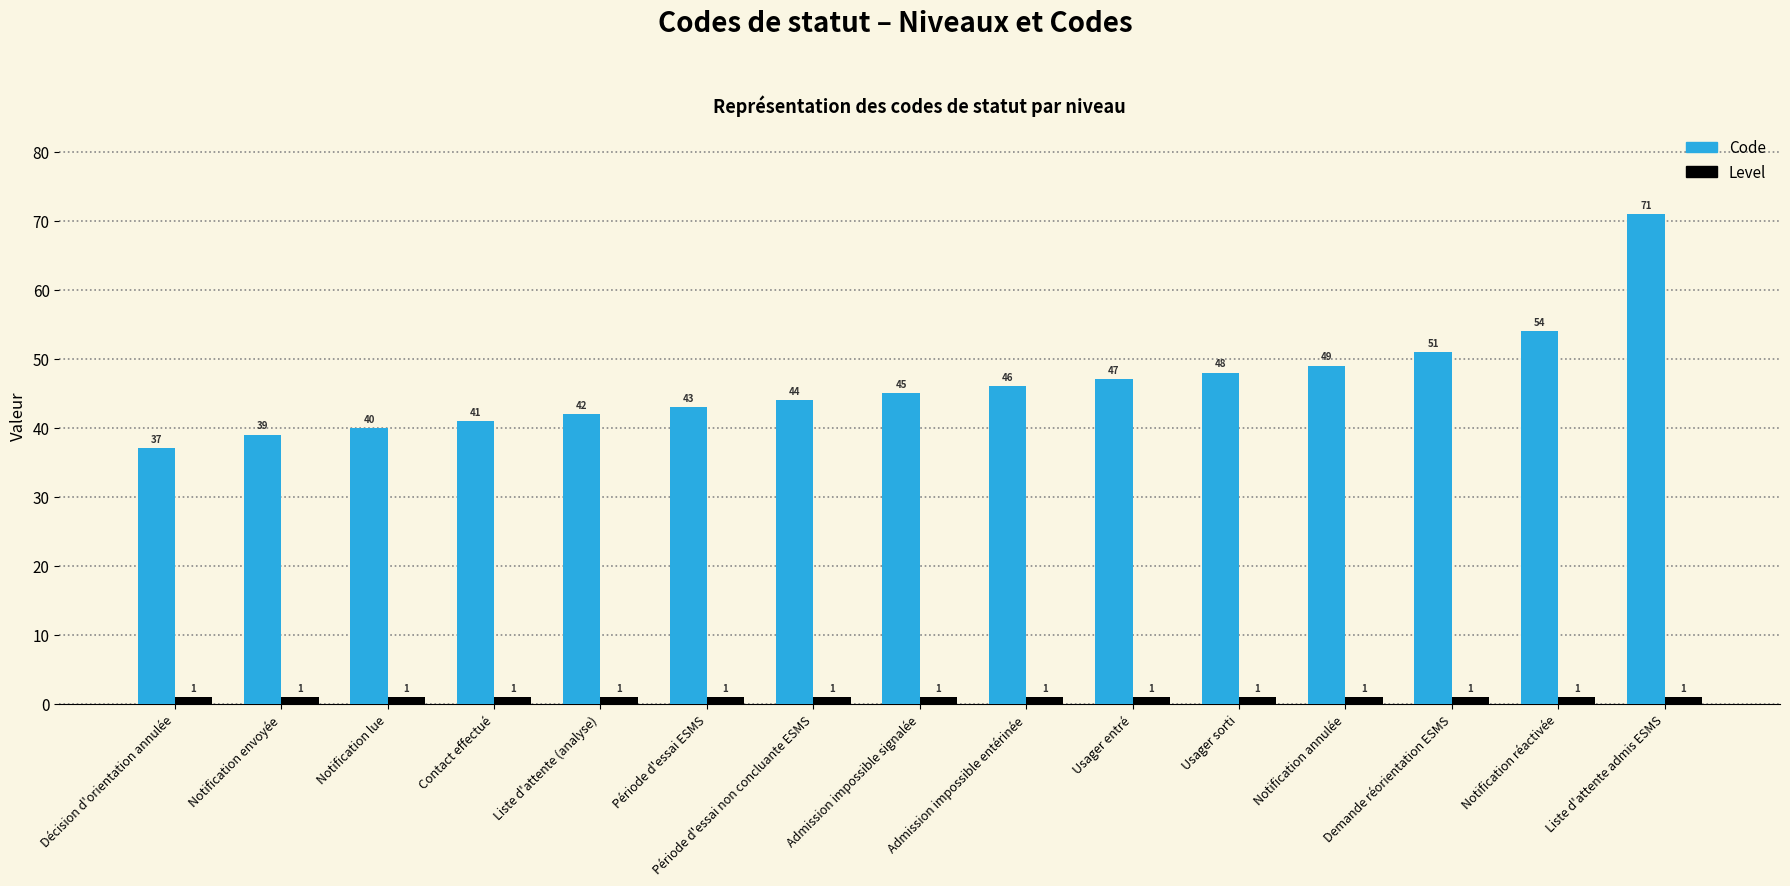

True or false: Code has a value of 71 at Notification annulée.

False